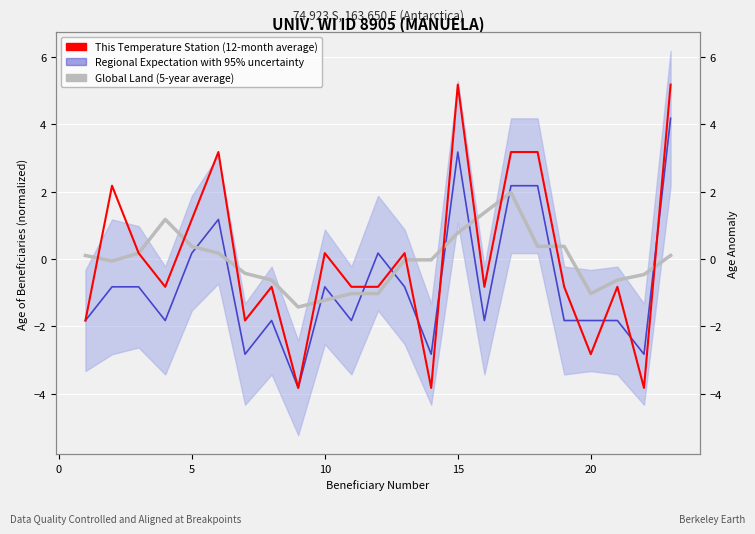

How many data points in Global Land (5-year average) are less than 0?

12